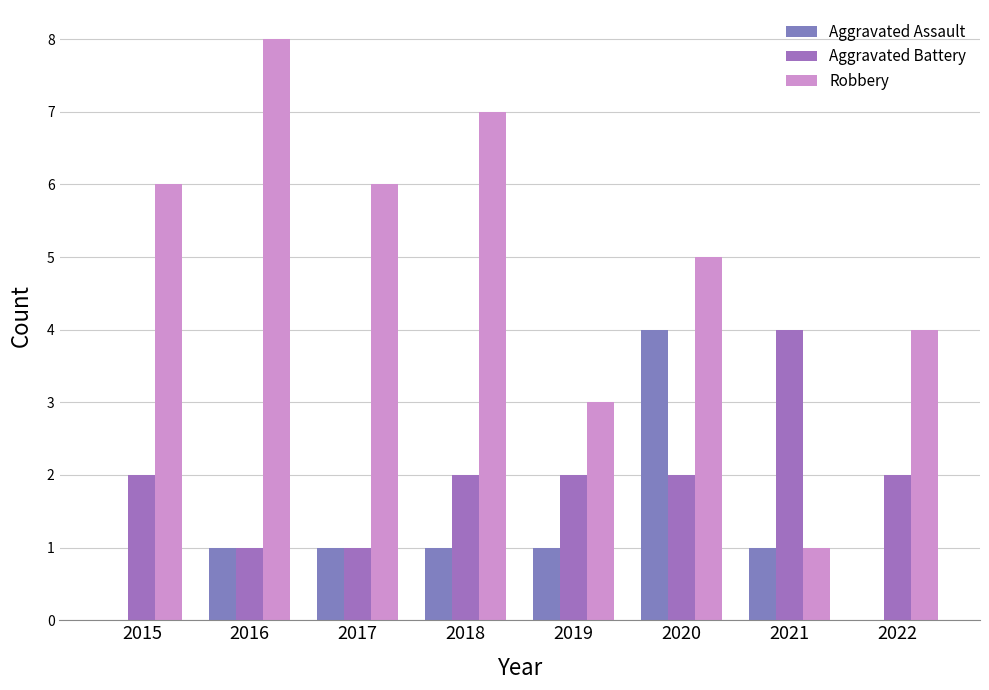

List the labels in order of Robbery value, largest first.

2016, 2018, 2015, 2017, 2020, 2022, 2019, 2021